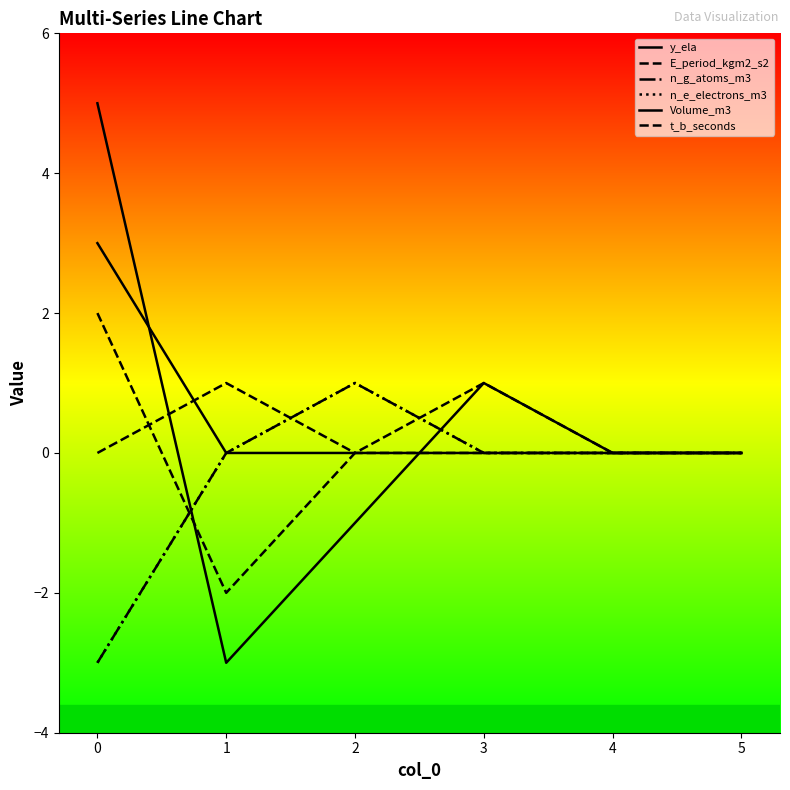

Is this an area chart (filled region under the line)?

No